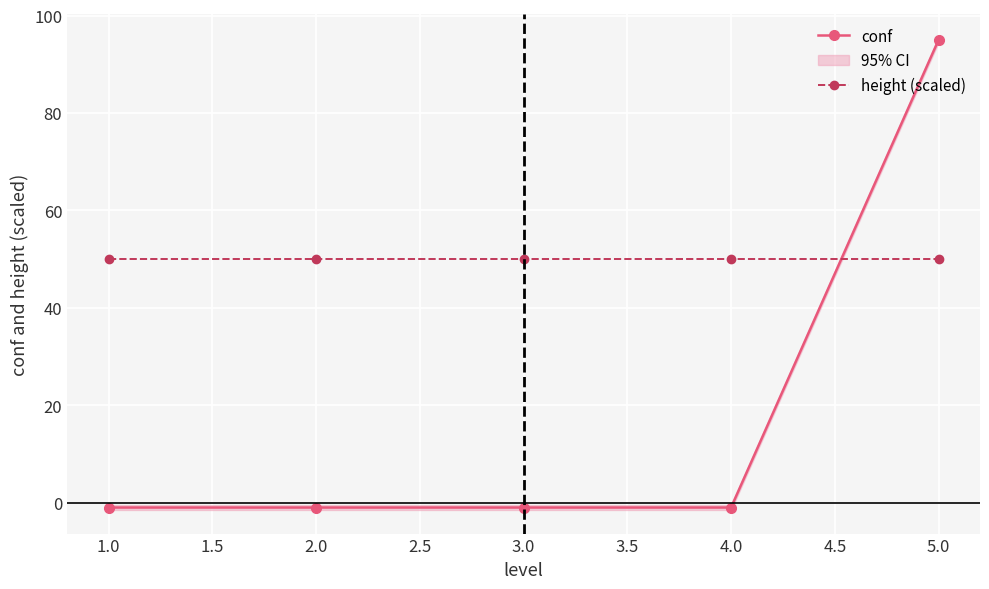

The height (scaled) series shows 89 at 3.0. True or false?

False